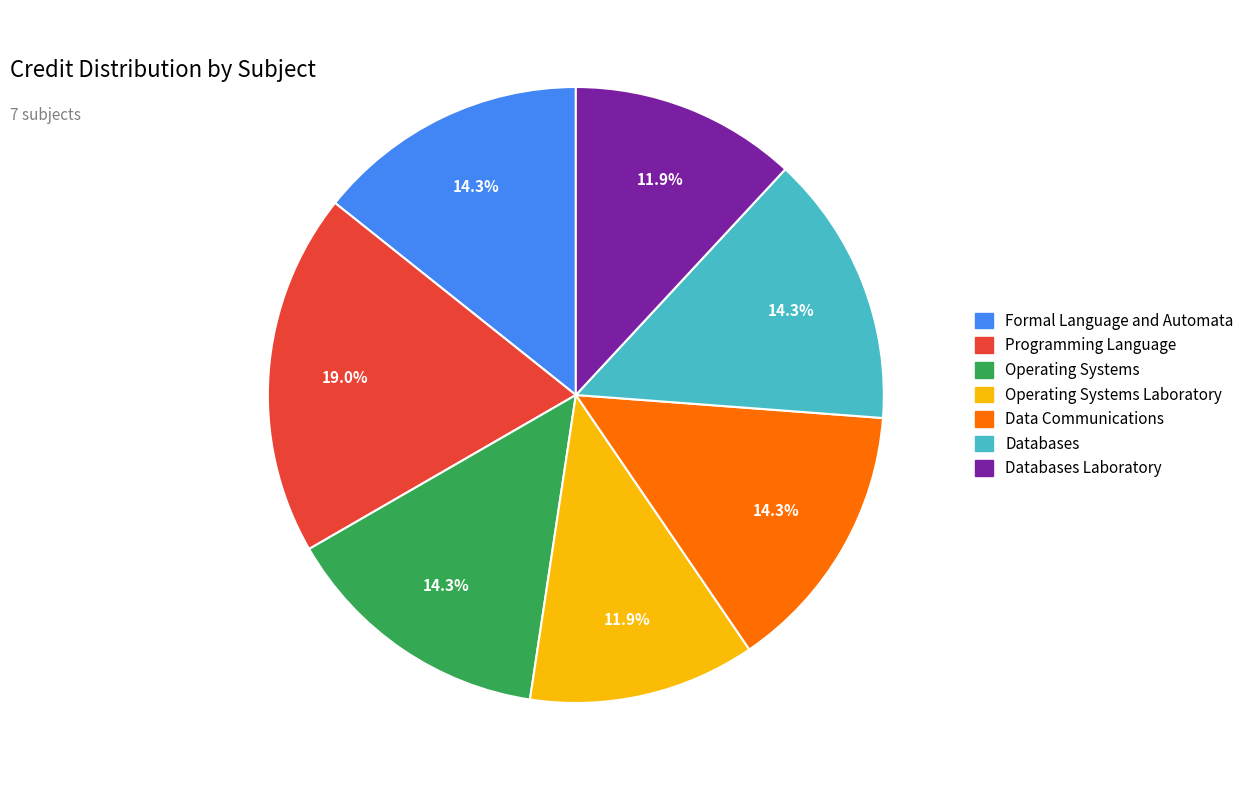

What is the ratio of the value at Data Communications to the value at Databases Laboratory?

1.2